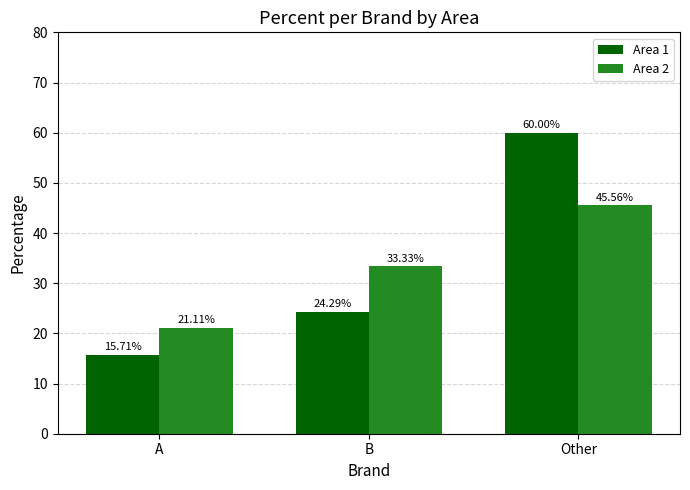

What is the sum of all Area 1 values?

100.0